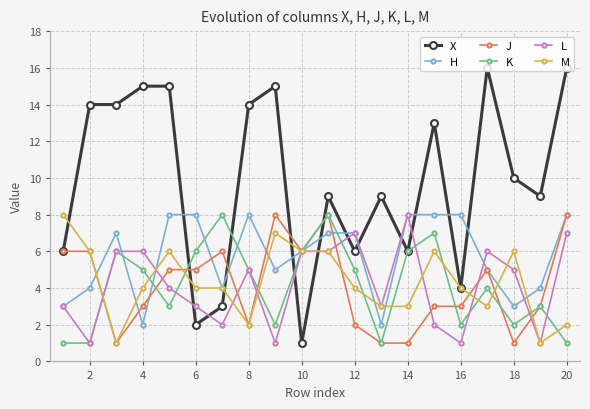

How many data points does each series have?

20